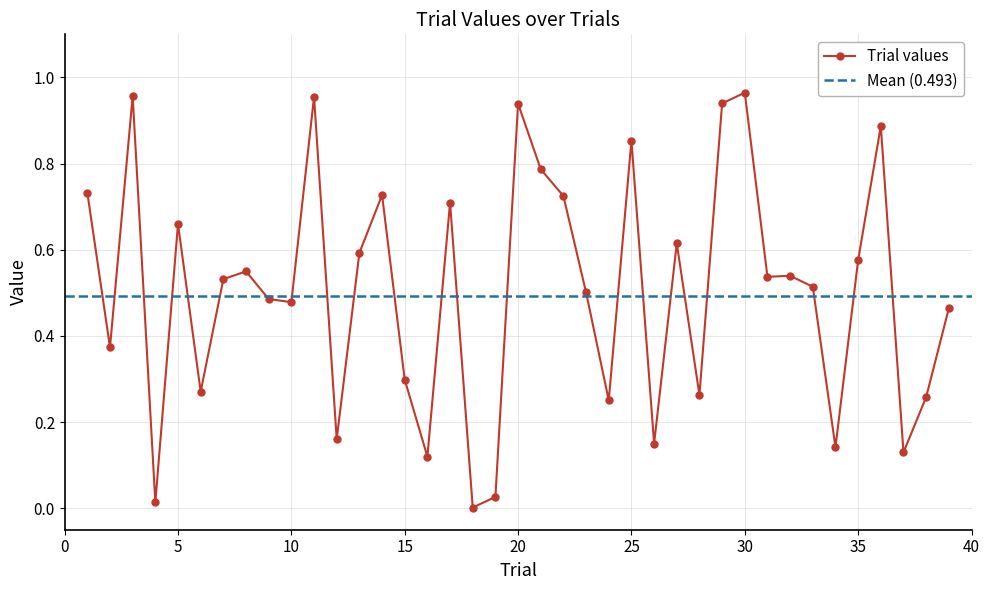

Reading right to left, extract all data points from this chart.

39=0.5	38=0.3	37=0.1	36=0.9	35=0.6	34=0.1	33=0.5	32=0.5	31=0.5	30=1.0	29=0.9	28=0.3	27=0.6	26=0.2	25=0.9	24=0.3	23=0.5	22=0.7	21=0.8	20=0.9	19=0.0	18=0.0	17=0.7	16=0.1	15=0.3	14=0.7	13=0.6	12=0.2	11=1.0	10=0.5	9=0.5	8=0.5	7=0.5	6=0.3	5=0.7	4=0.0	3=1.0	2=0.4	1=0.7